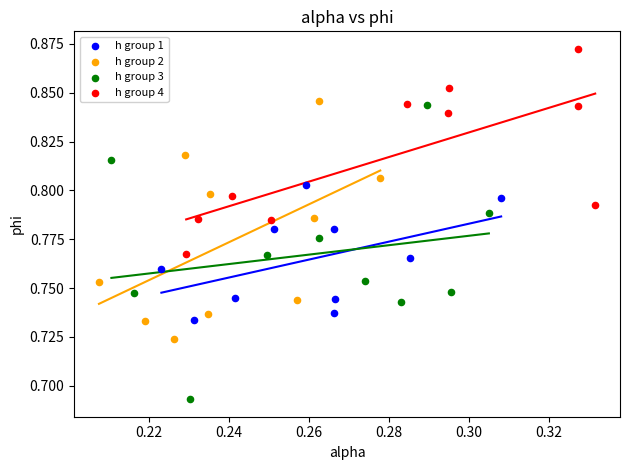

Which series contains the highest Y value?

h group 4